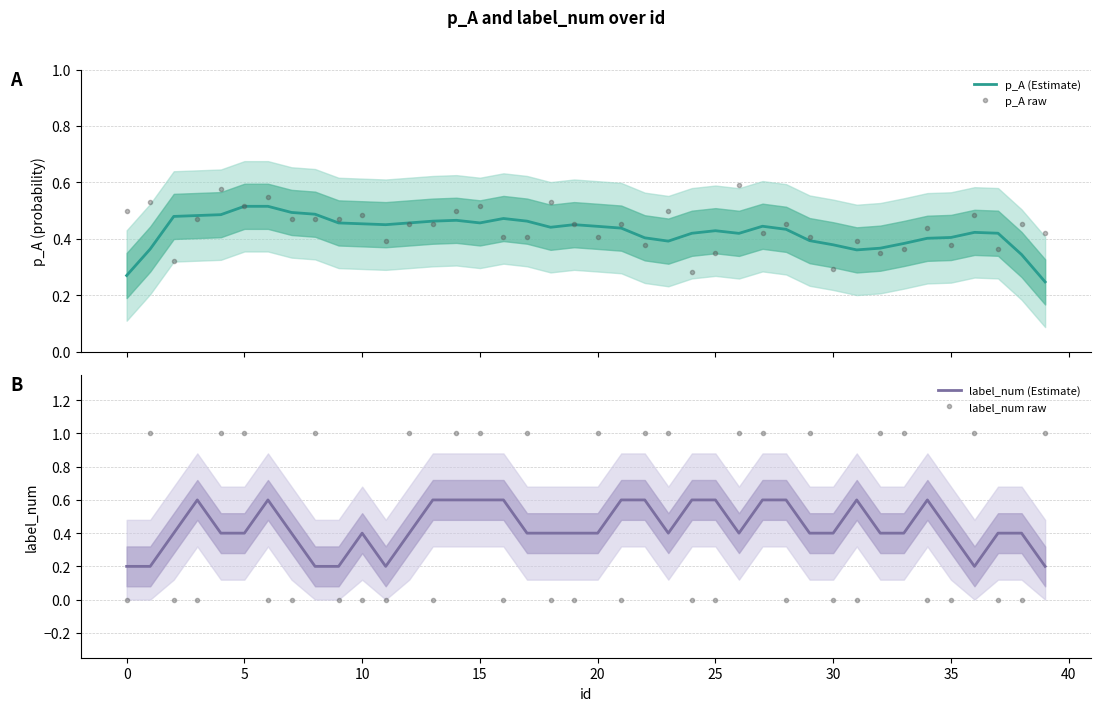

At 13, list the series in order from largest to smallest.

label_num (Estimate), p_A (Estimate), p_A raw, label_num raw